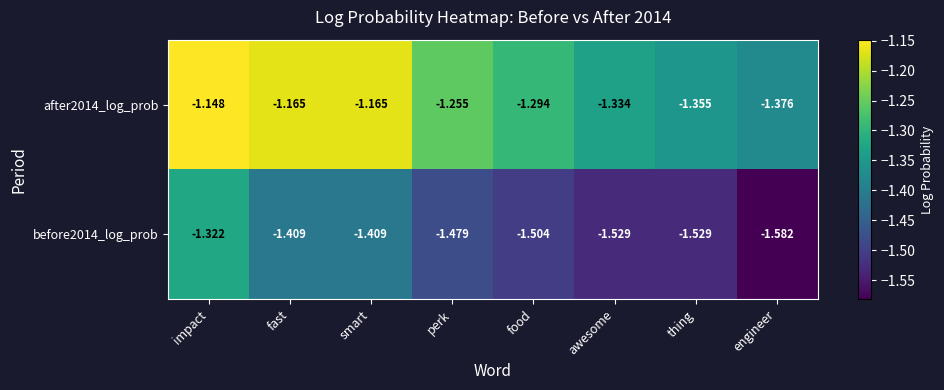

At which category is the sum across all series the highest?

impact